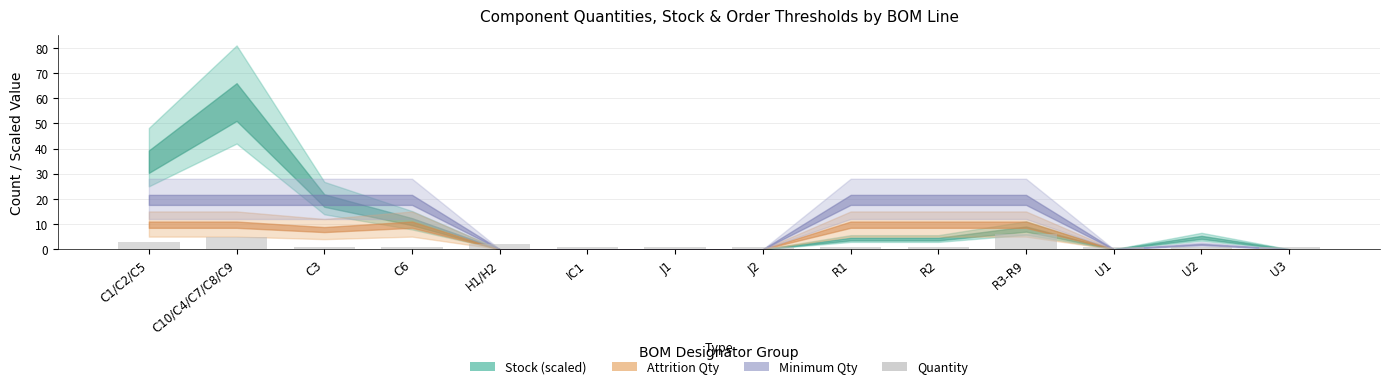

What is the greatest value displayed?

6